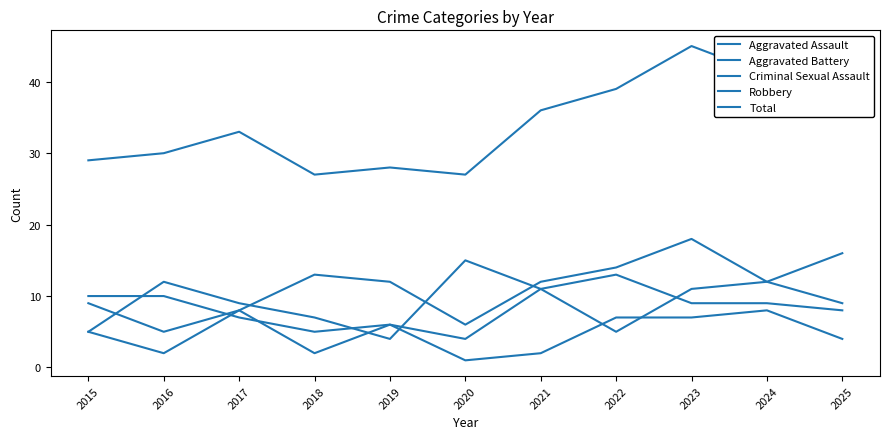

Is the value of Criminal Sexual Assault at 2017 greater than the value of Aggravated Battery at 2018?

Yes